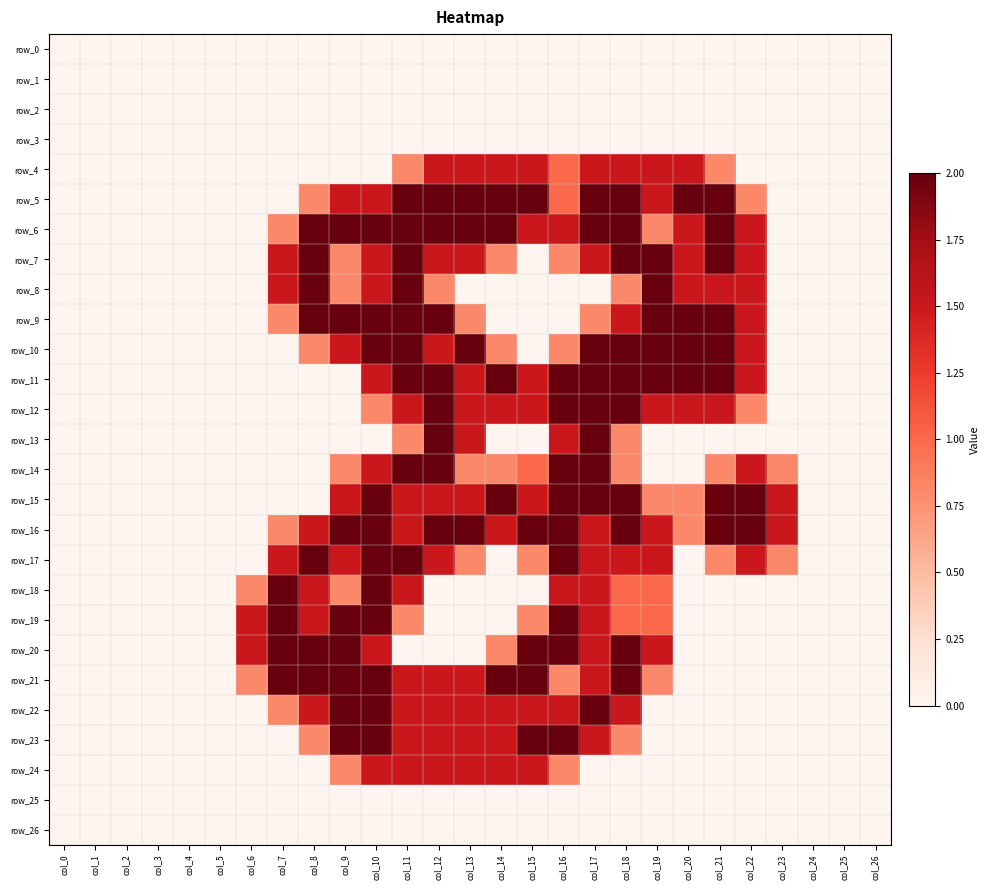

True or false: row_11 has a value of 0.0 at col_25.

True